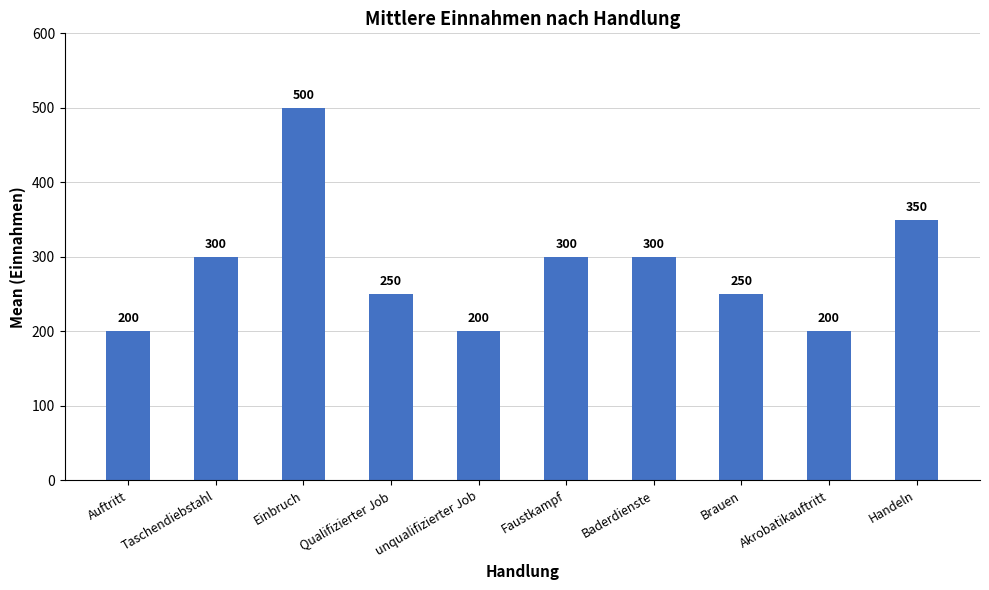

What value does the data have at Taschendiebstahl?

300